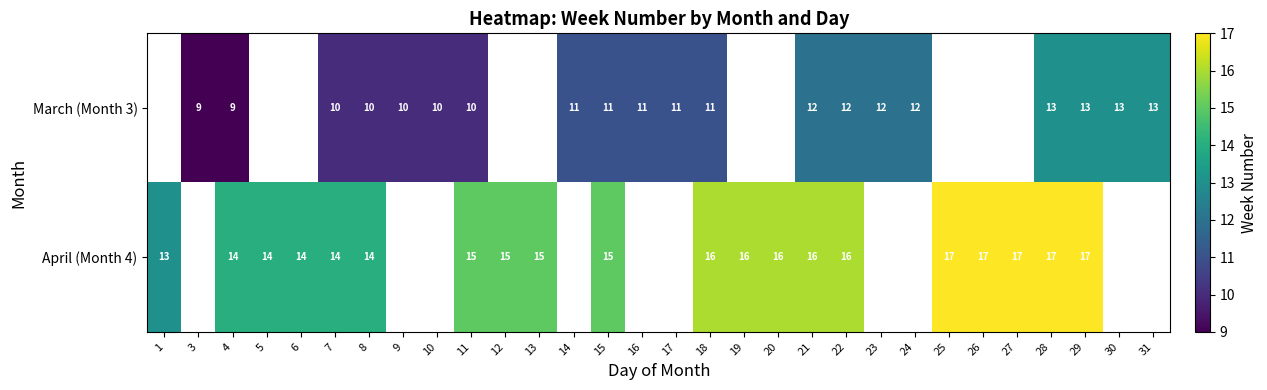

Is it true that March (Month 3) equals 11 at 14?

True